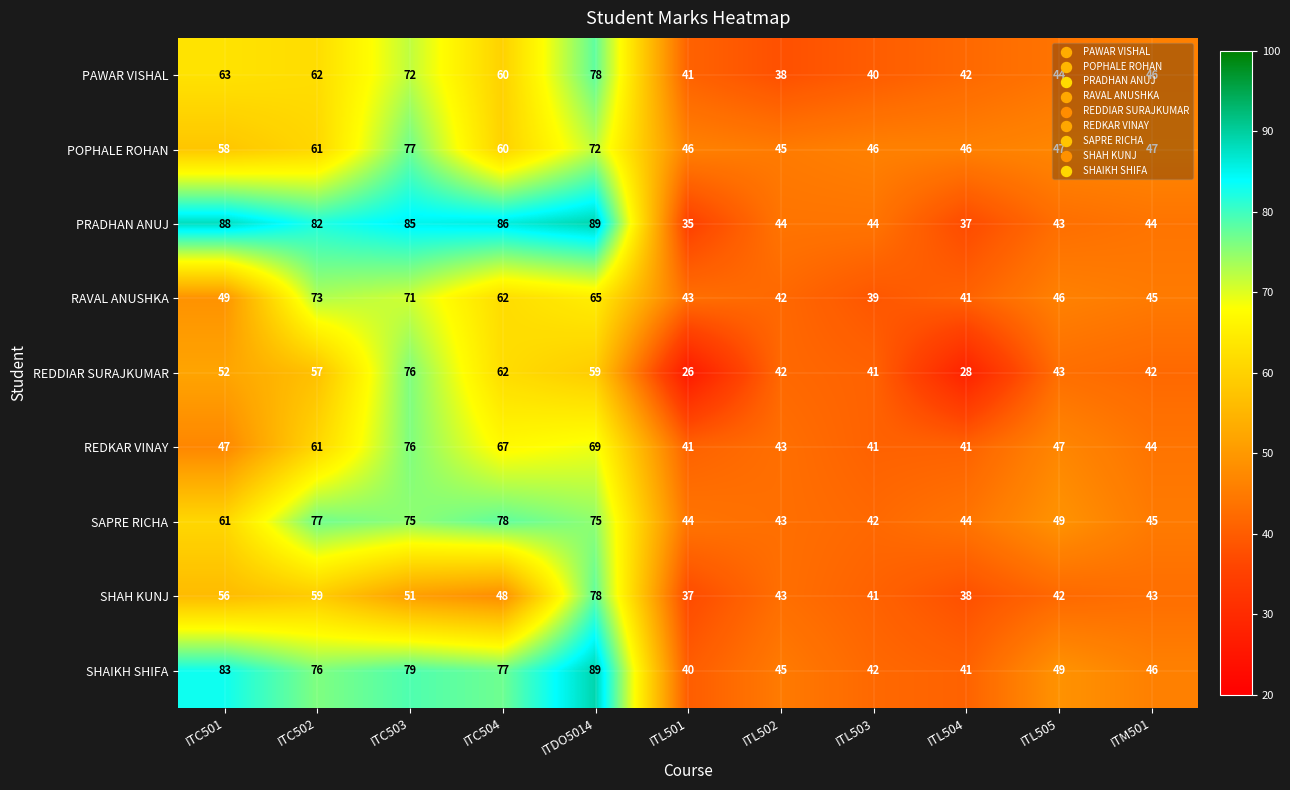

At which category is the sum across all series the highest?

ITDO5014